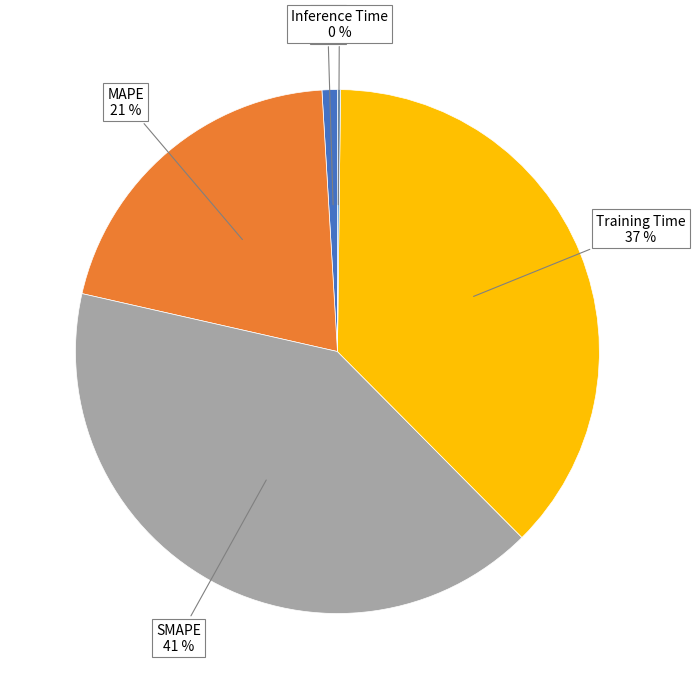

Is there any slice that represents more than half of the pie?

No